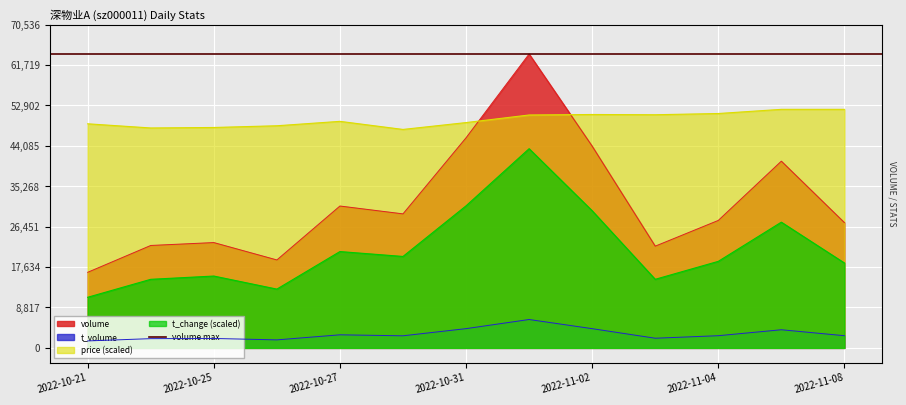

Reading left to right, extract all data points from this chart.

volume: 16491.0	22348.0	22979.0	19188.0	30955.0	29241.0	45838.0	64124.0	44013.0	22196.0	27810.0	40741.0	27335.0
t_volume: 1521.0	2015.0	2055.0	1748.0	2853.0	2638.0	4200.0	6192.0	4195.0	2109.0	2659.0	3956.0	2660.0
price: 48894.5	47986.1	48093.0	48467.1	49428.9	47665.5	49161.7	50818.3	50925.1	50871.7	51138.9	52047.3	52047.3
t_change: 11043.6	14962.3	15674.8	12824.8	21018.4	19949.7	30993.3	43461.8	29924.5	14962.3	18881.0	27430.8	18524.7